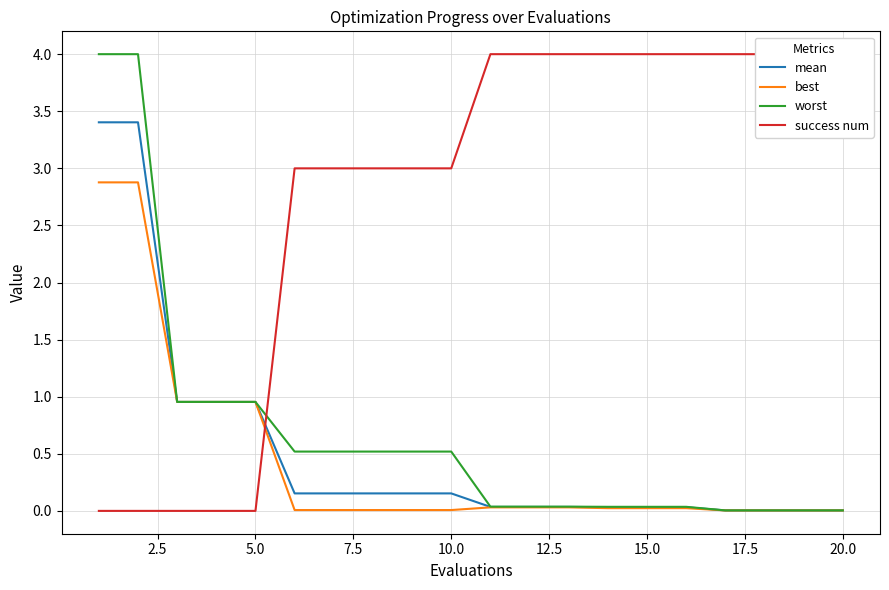

The value of worst at 10.0 is 0.5. True or false?

True